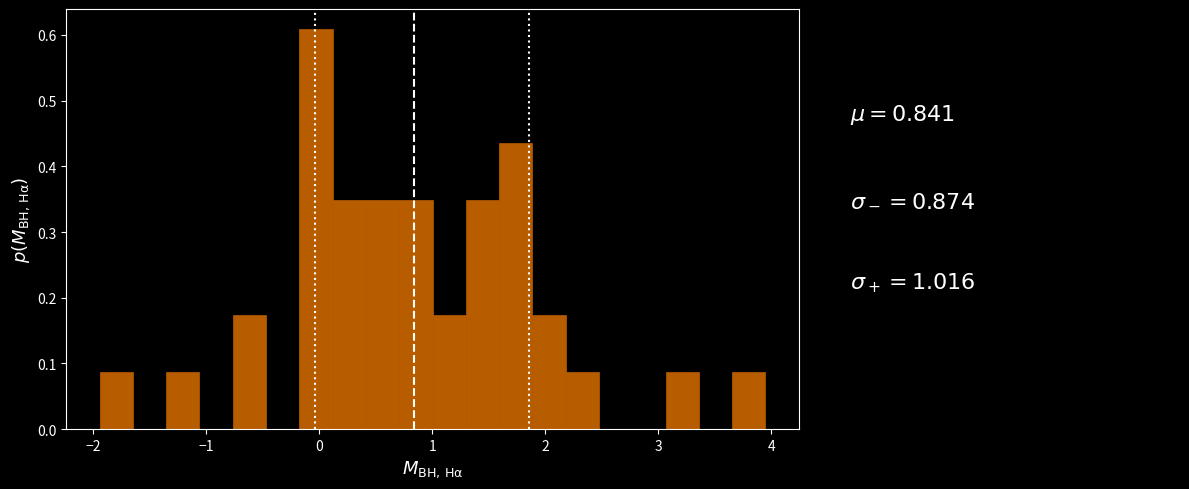

Read against the x-axis, roughly where is the centre of the tallest bar?

0.0